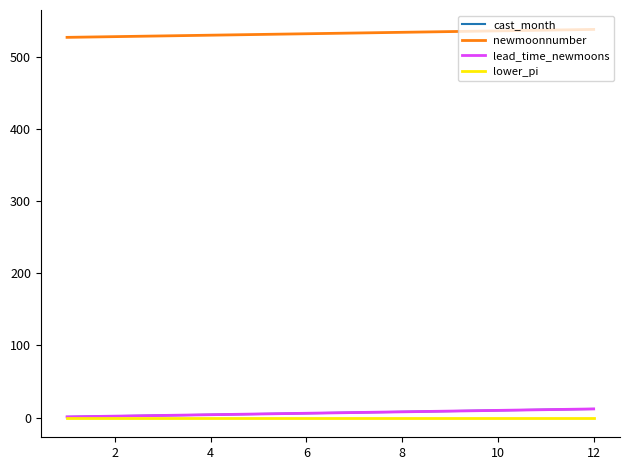

Is this an area chart (filled region under the line)?

No